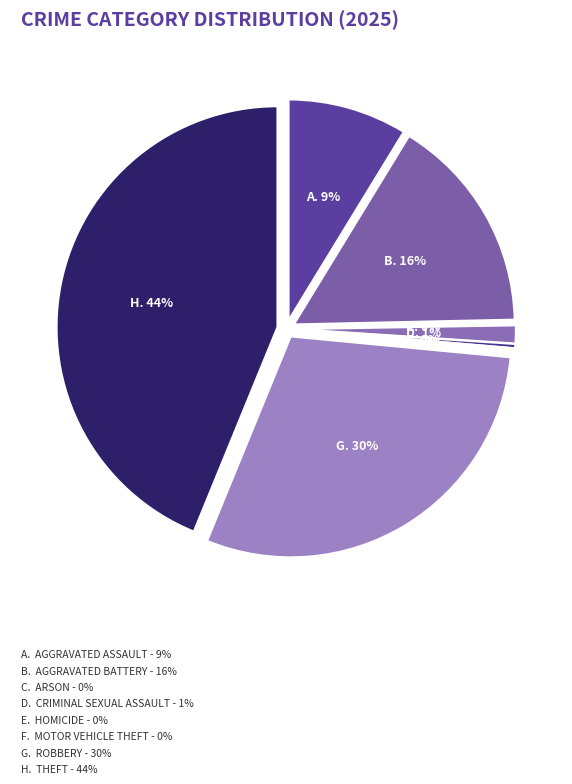

To the nearest percent, what portion does Aggravated Assault represent?

9%